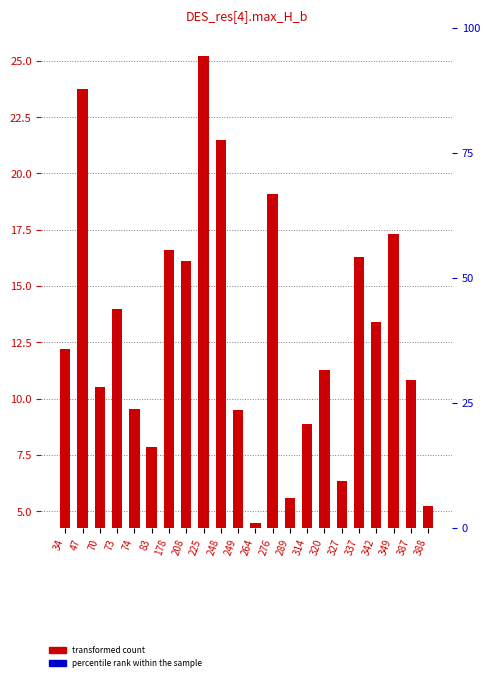

The value at 73 is 5.6. True or false?

False